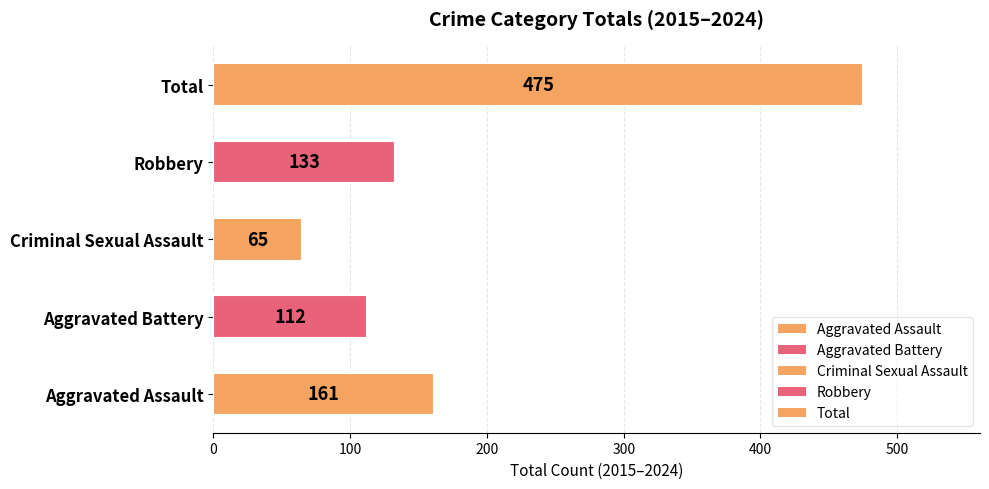

Count the number of data series in this chart.

1